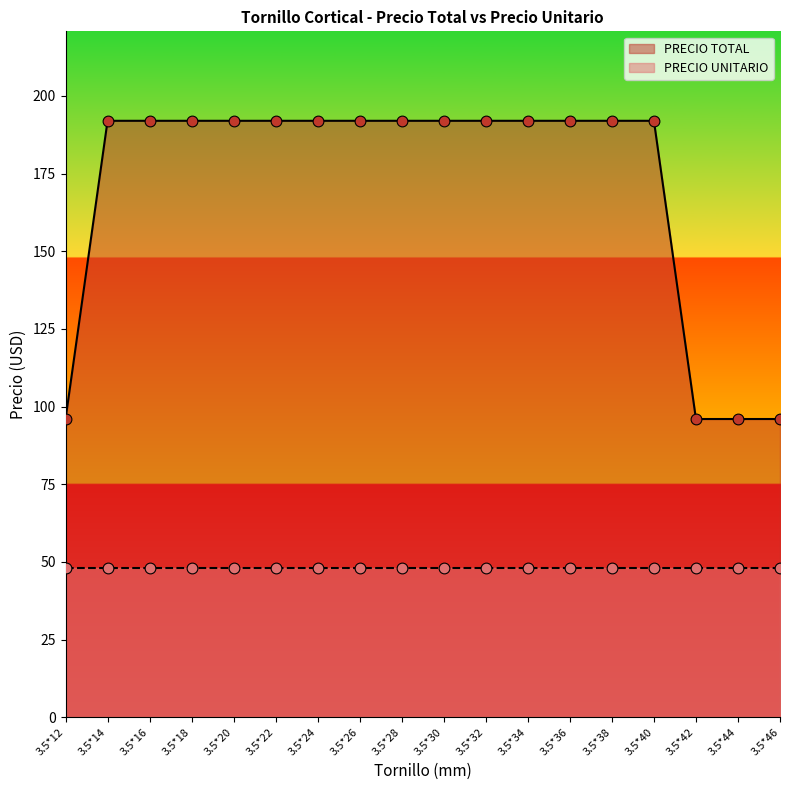

What is the change in value from 3.5*38 to 3.5*42?

-96